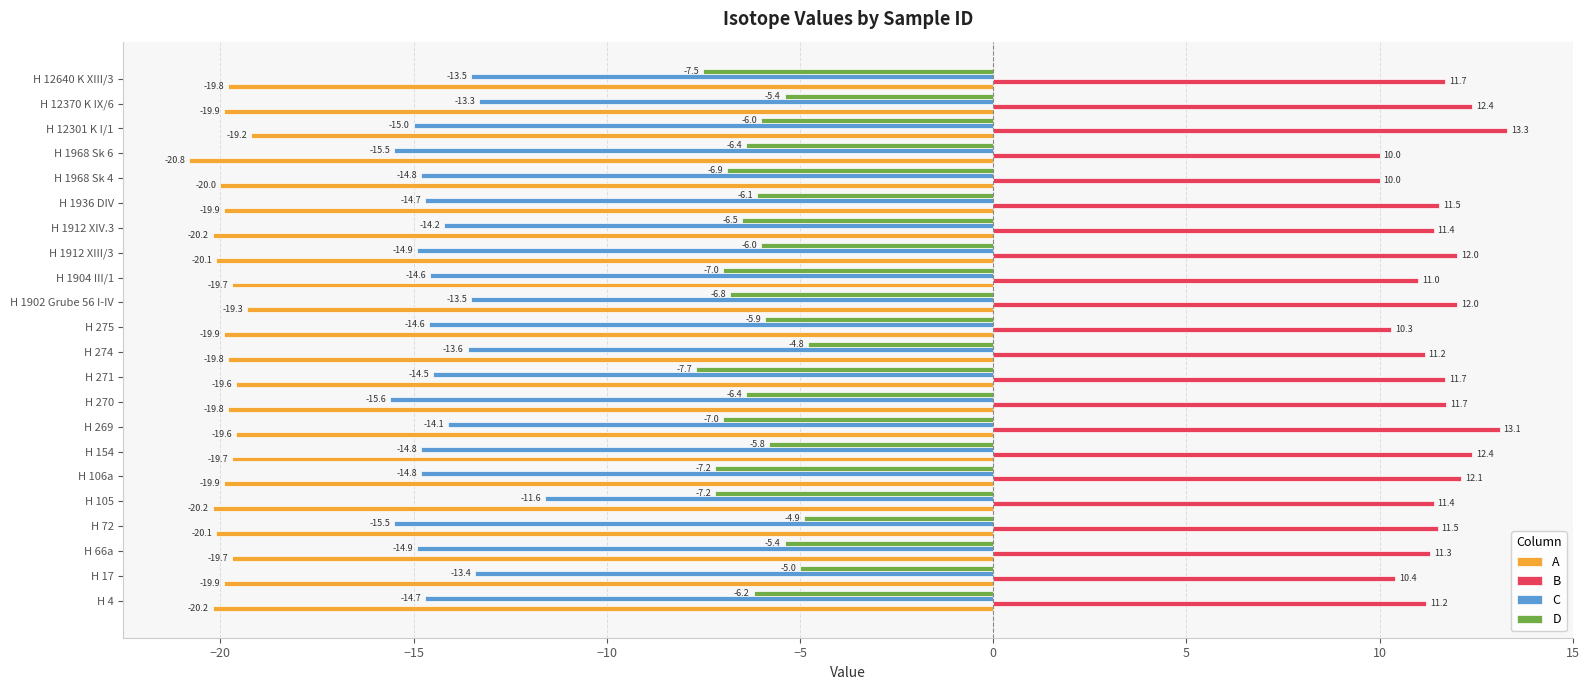

What is the maximum value for C?

-11.6